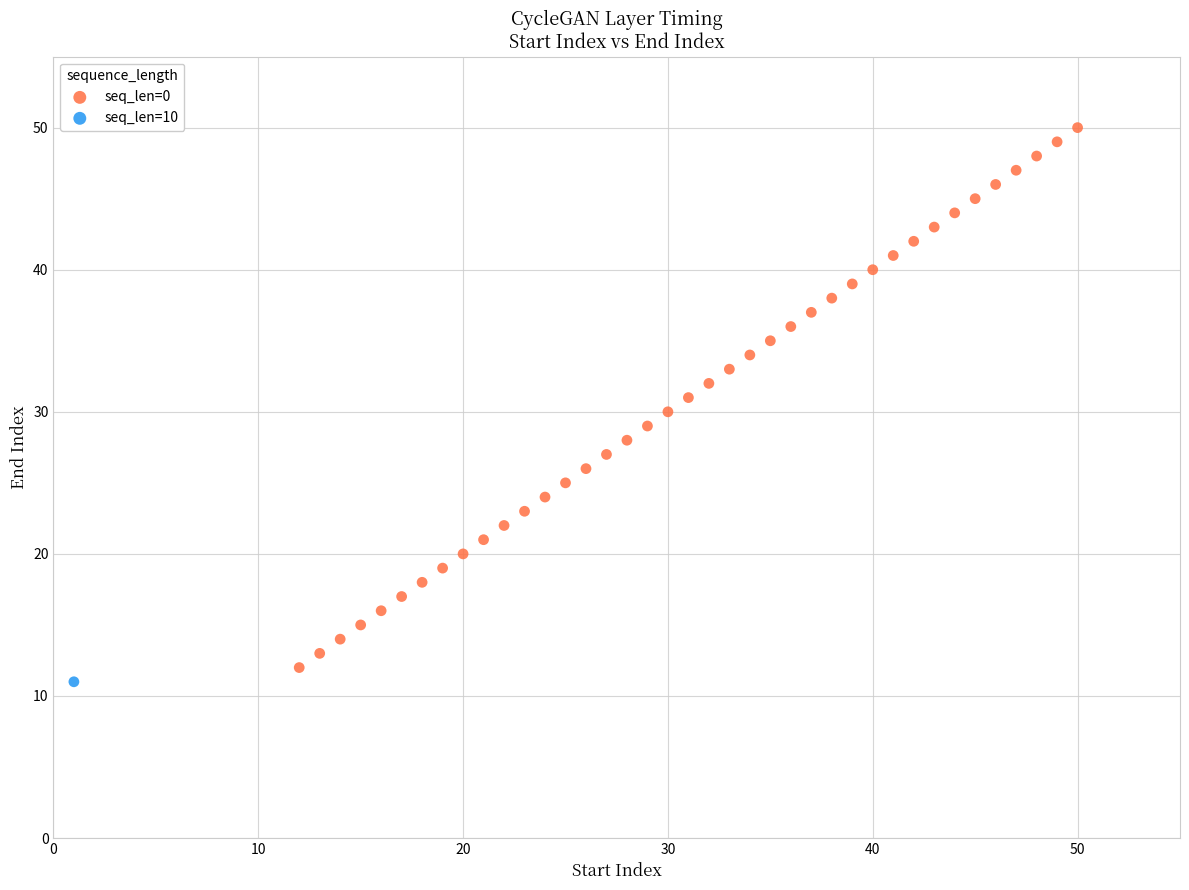

What are all the series names shown in the legend?

seq_len=0, seq_len=10